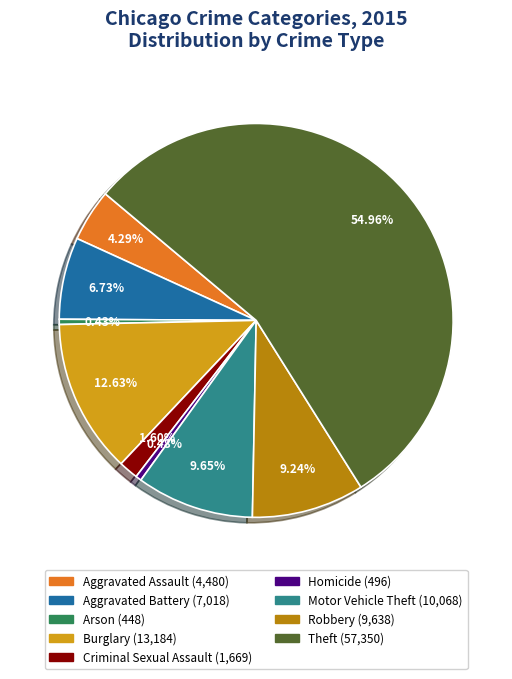

Is Arson the majority of the pie?

No